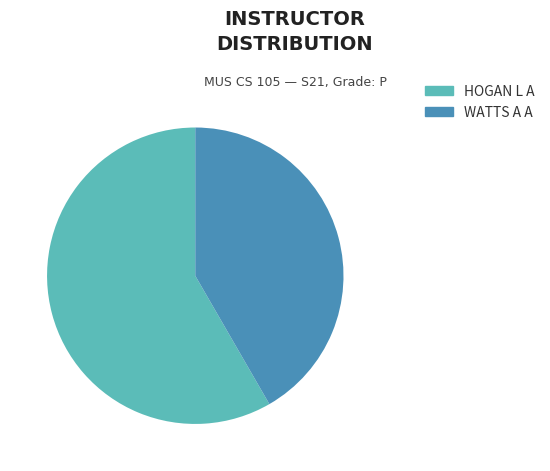

Is the sum of HOGAN L A and WATTS A A greater than half?

Yes